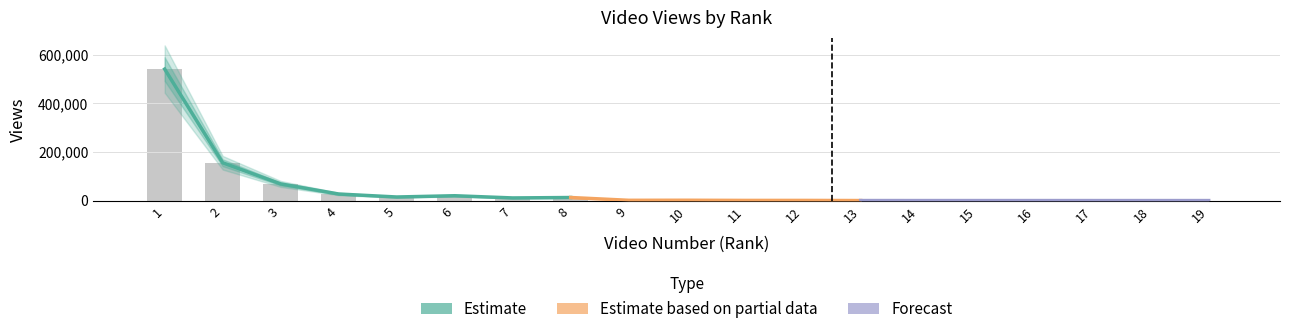

Read the value at 5, to the nearest 10.

14740